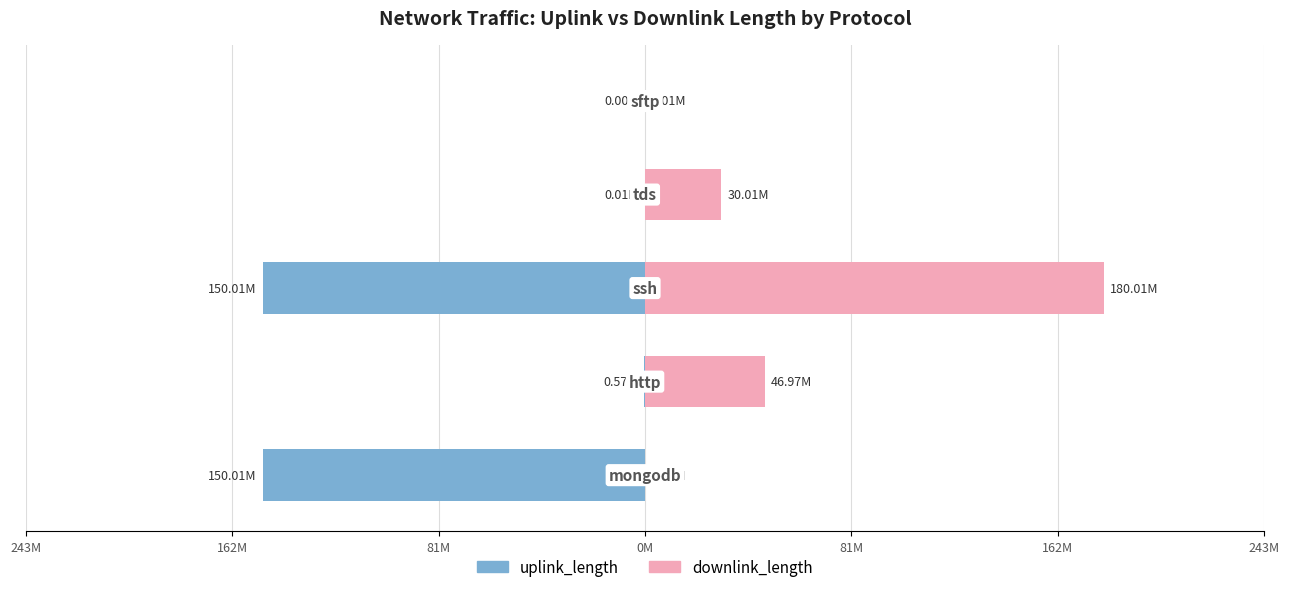

What is the difference between the downlink_length values at 81M and 243M?

180.0